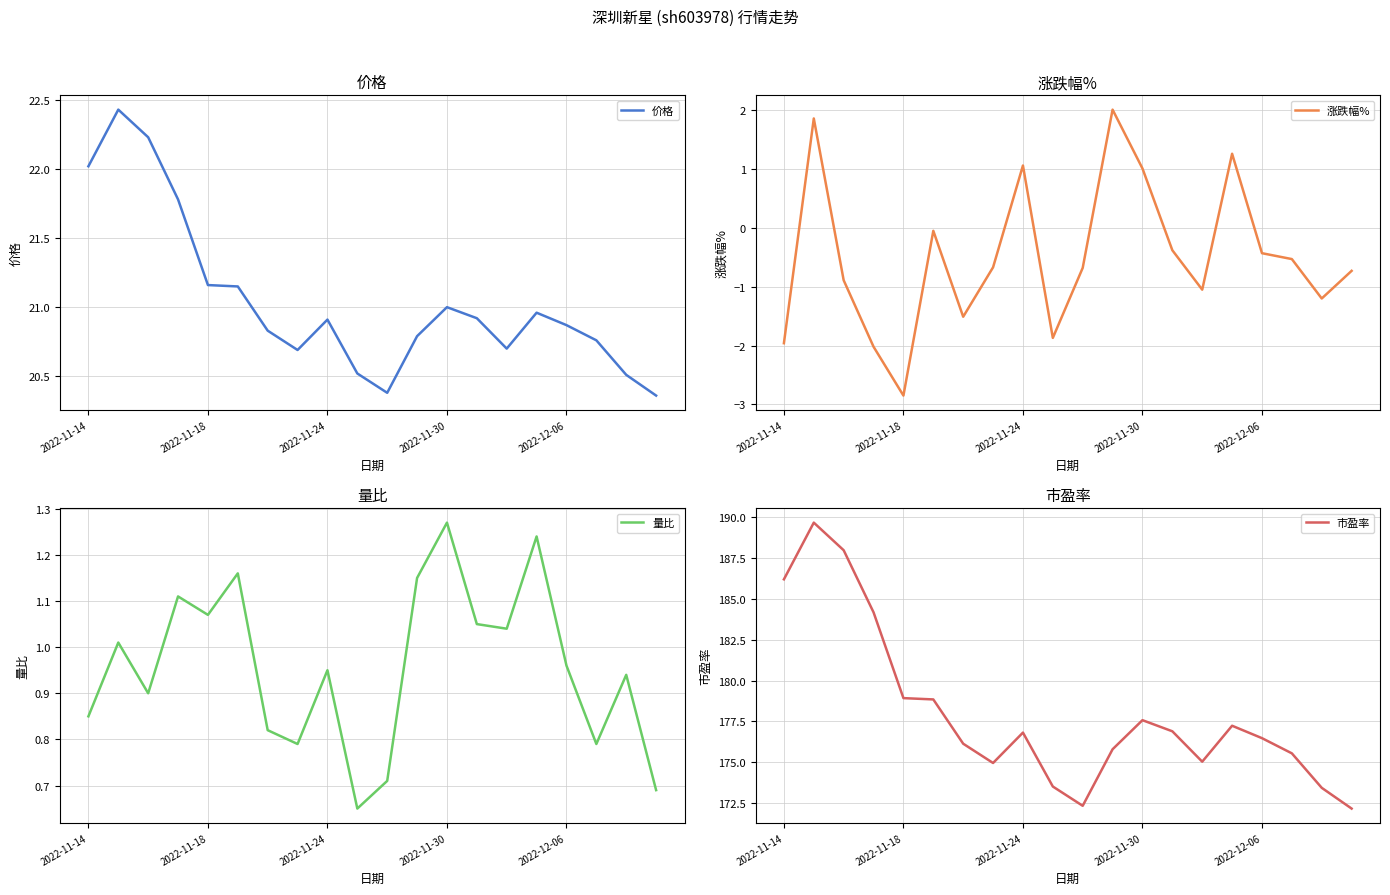

True or false: 市盈率 and 价格 intersect in this chart.

False